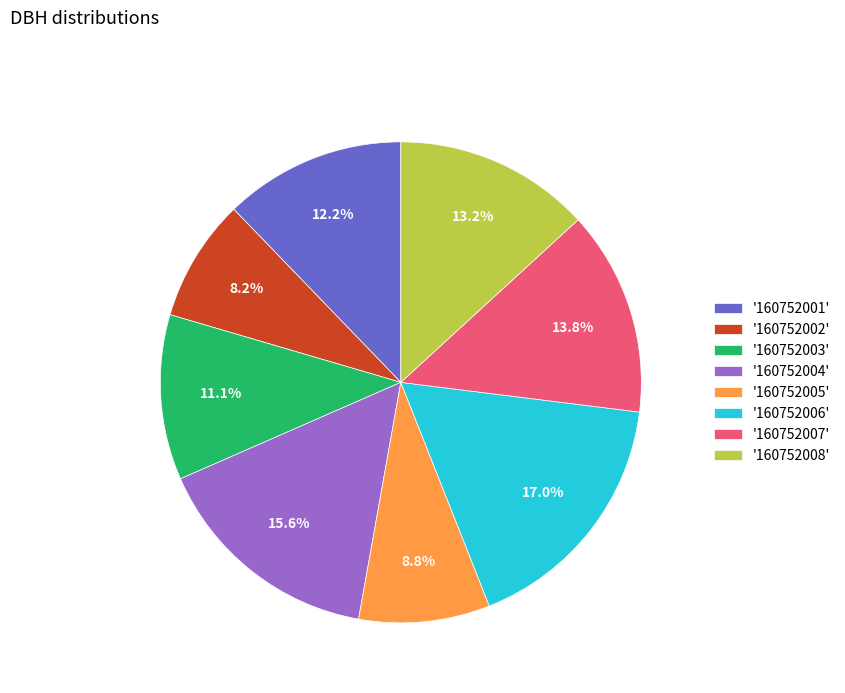

Which has a higher value, '160752002' or '160752006'?

'160752006'